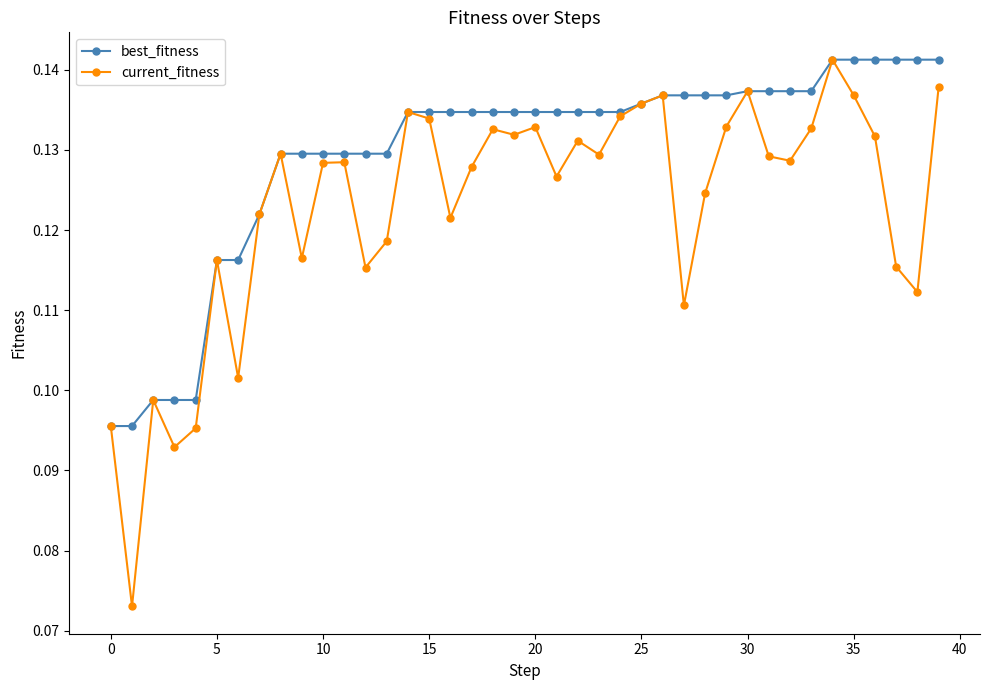

How many lines are shown in the chart?

2